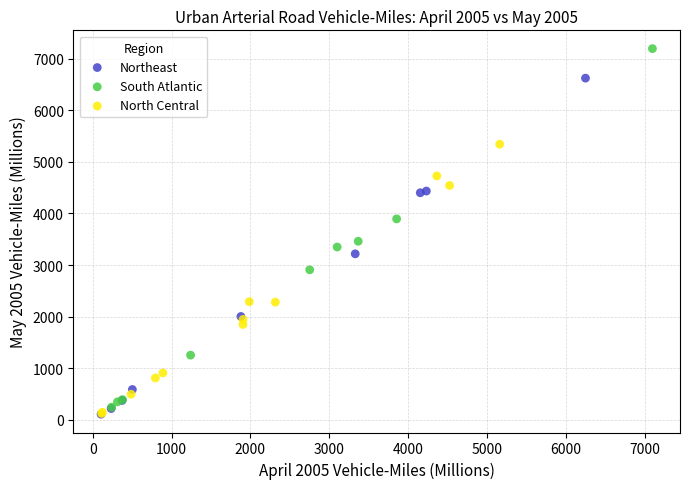

Which series reaches the maximum Y coordinate?

South Atlantic